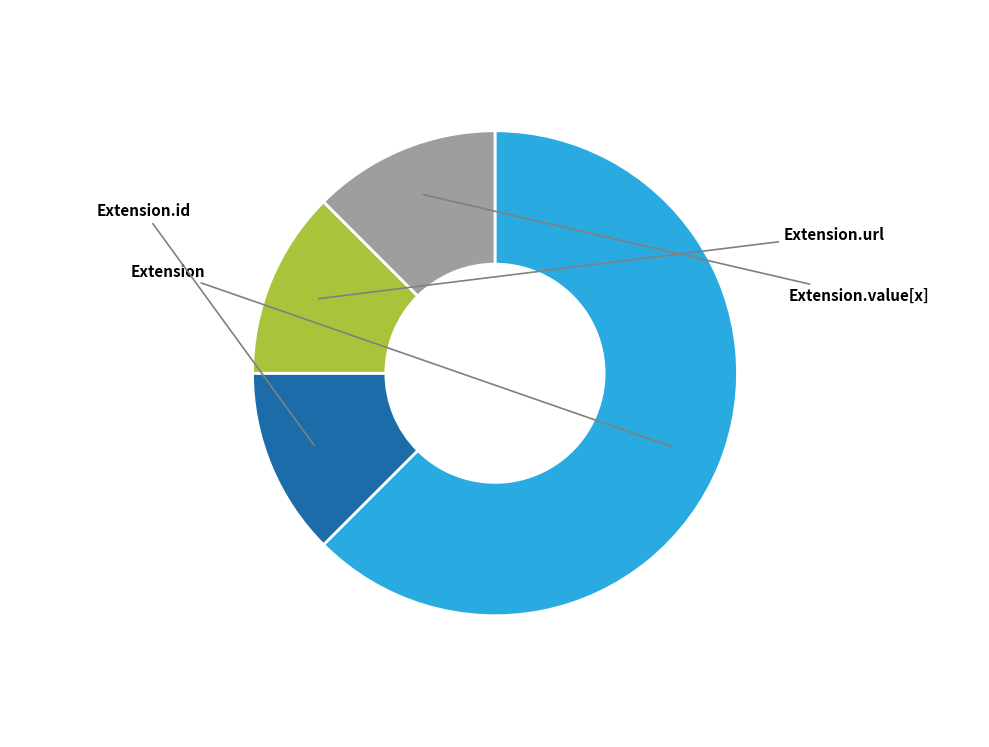

Is there any slice that represents more than half of the pie?

Yes